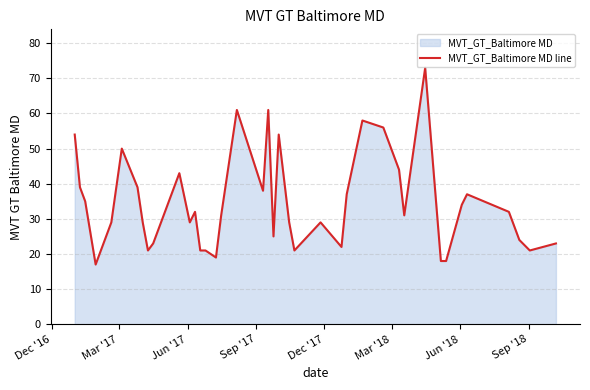

What is the minimum value shown in the chart?

17